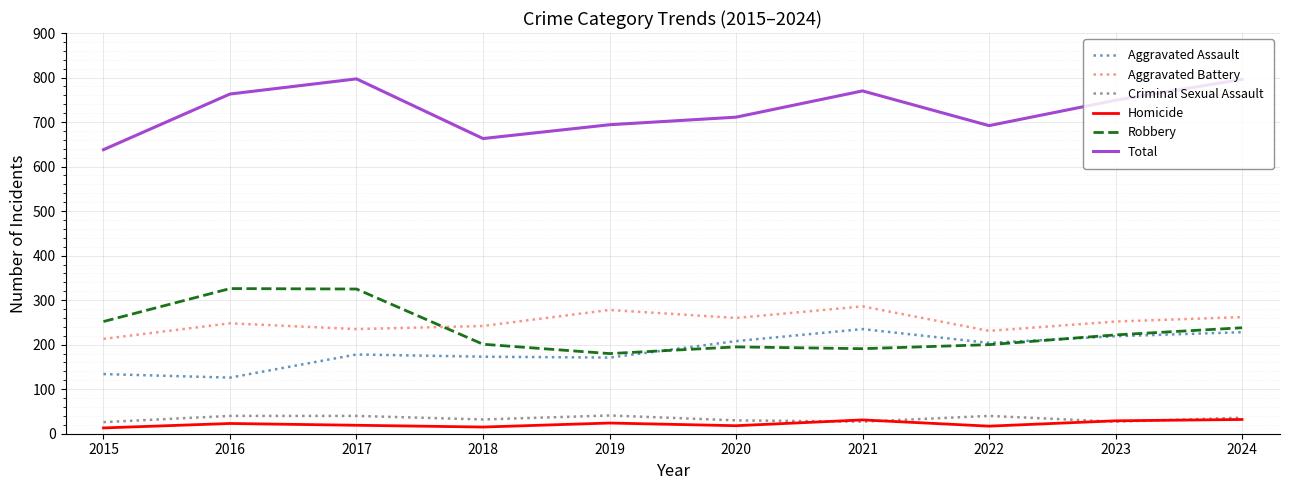

What is the maximum value shown in the chart?

797